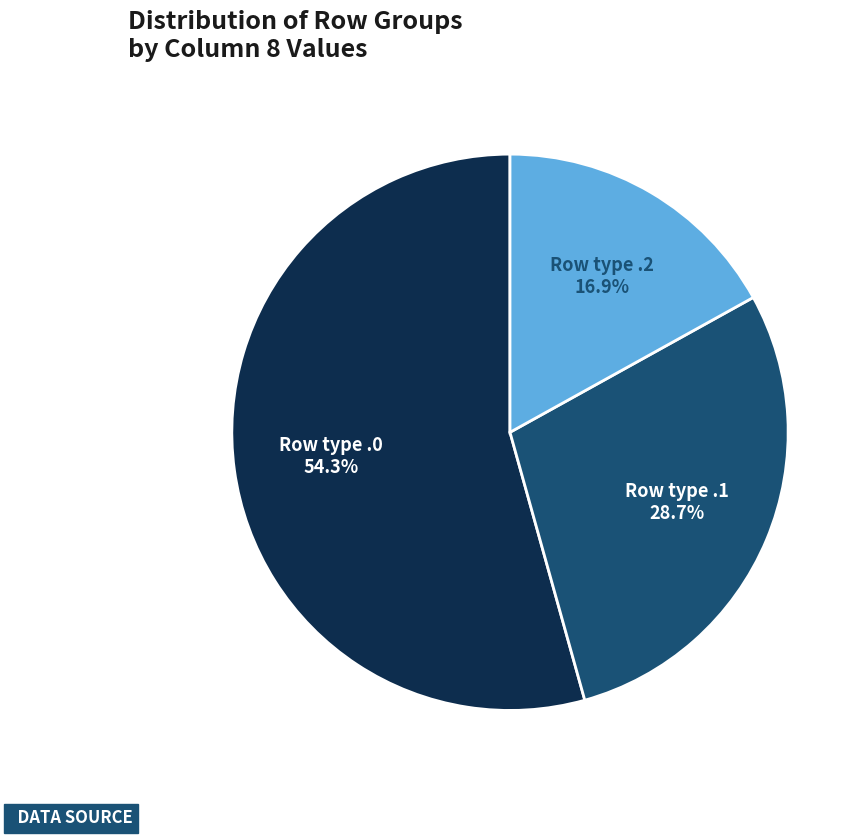

How many segments does this pie chart have?

3